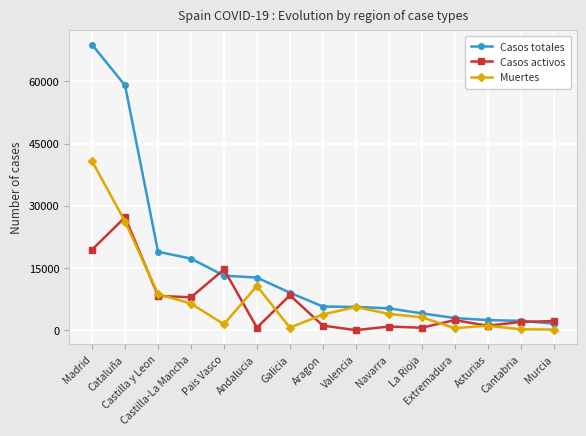

True or false: Casos activos has more than 1 points higher than both neighbors.

True